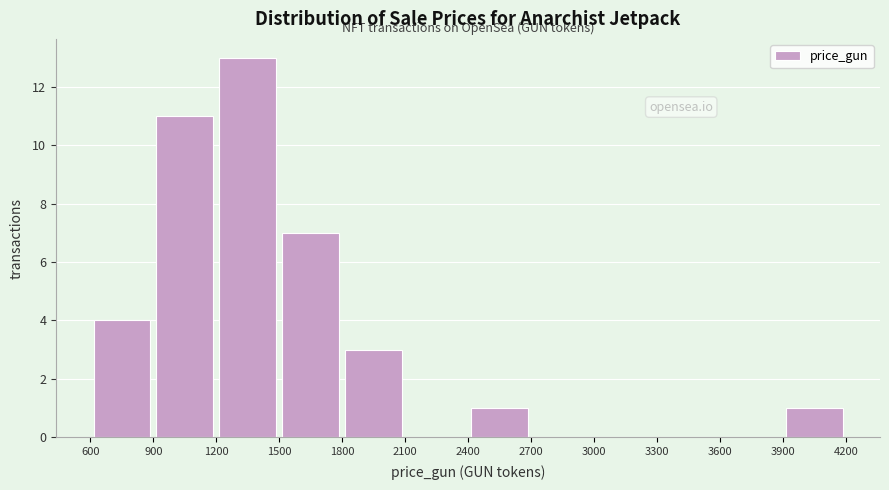

Reading left to right, list every bar in this chart as the range it spans on the x-axis followed by its height. The values are not printed on the chart, so give them approximately, as read against the axis.

600 to 900: 4
900 to 1200: 11
1200 to 1500: 13
1500 to 1800: 7
1800 to 2100: 3
2100 to 2400: 0
2400 to 2700: 1
2700 to 3000: 0
3000 to 3300: 0
3300 to 3600: 0
3600 to 3900: 0
3900 to 4200: 1